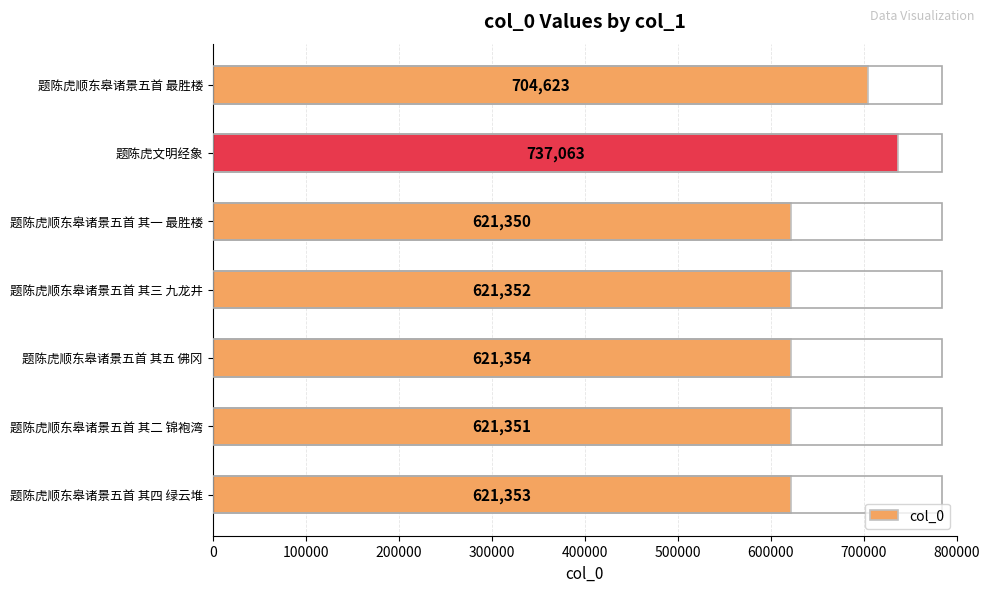

Which has a higher value, 题陈虎顺东皋诸景五首 其五 佛冈 or 题陈虎顺东皋诸景五首 最胜楼?

题陈虎顺东皋诸景五首 最胜楼